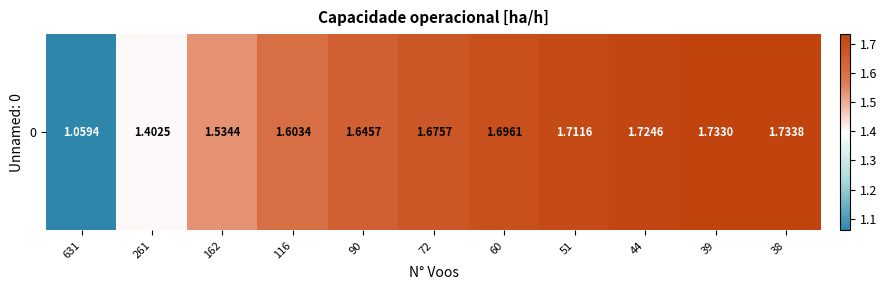

What is the average value?

1.6